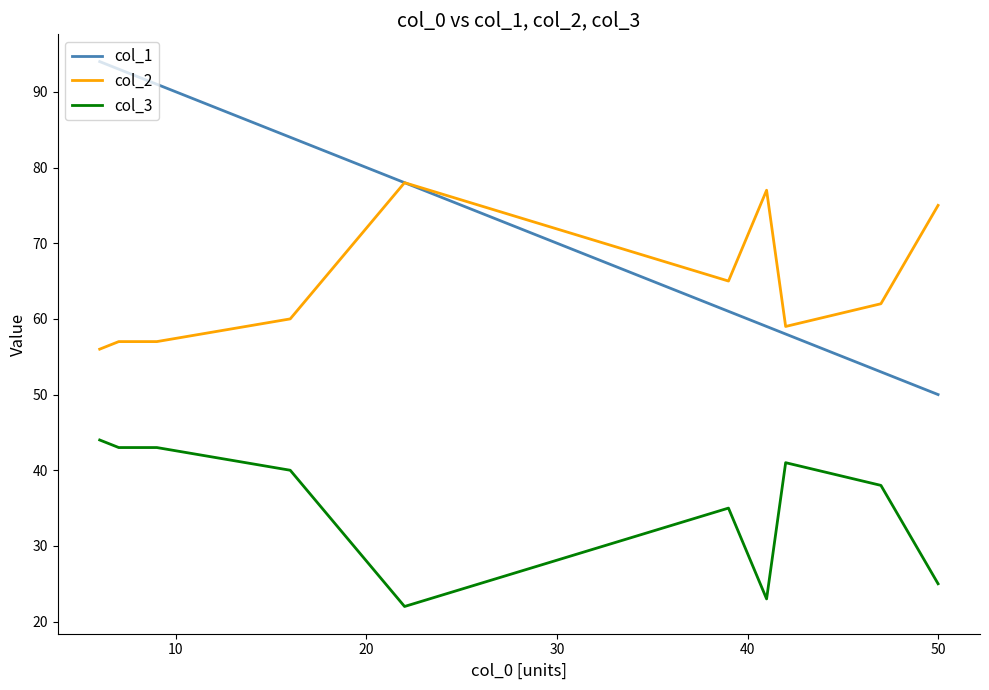

Which series has the largest total across all categories?

col_1